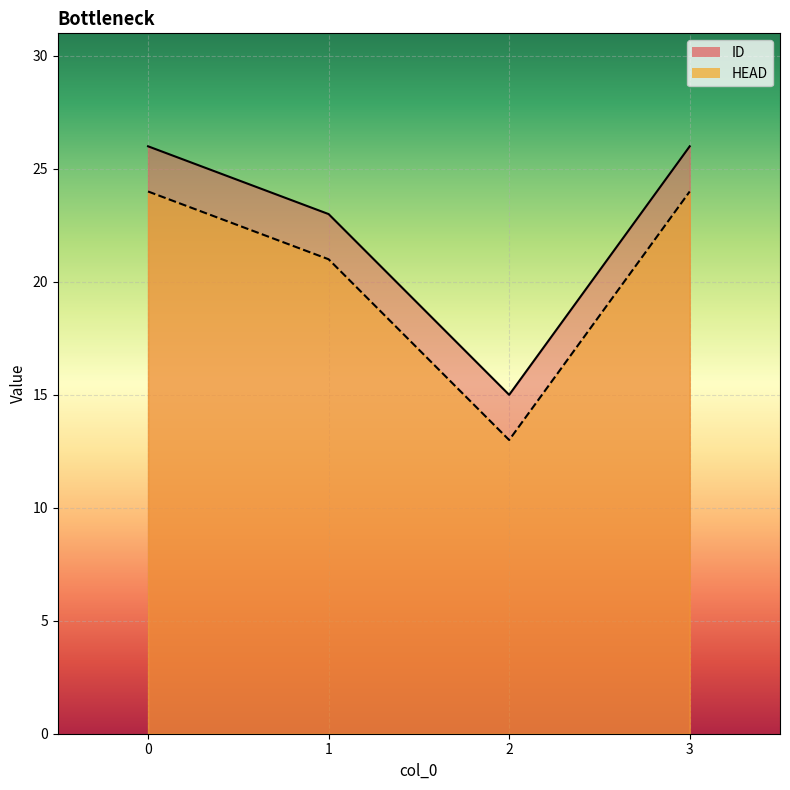

What is the sum of the HEAD values at 3 and 1?

45